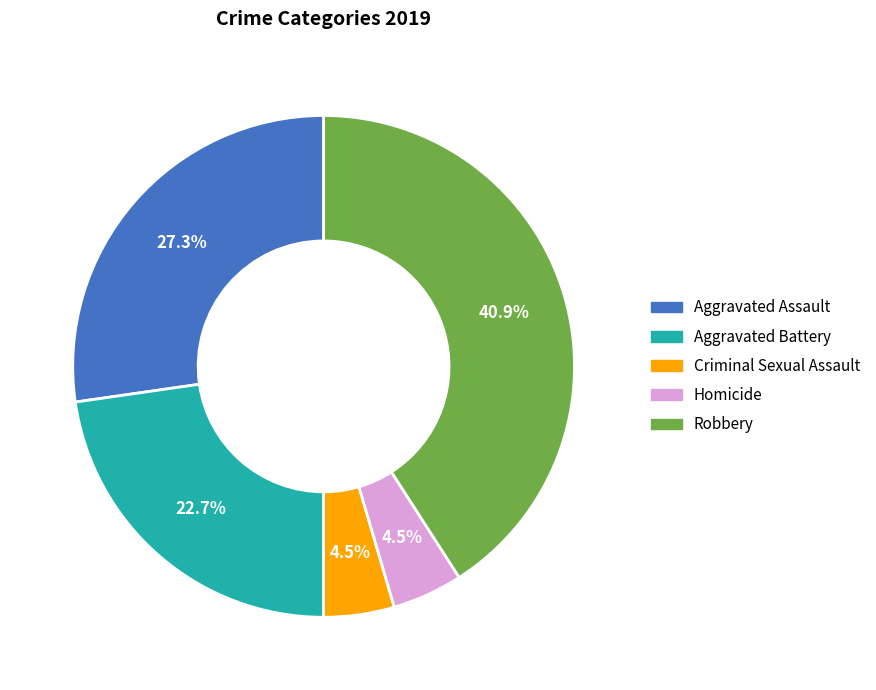

Is the sum of Aggravated Battery and Criminal Sexual Assault greater than half?

No